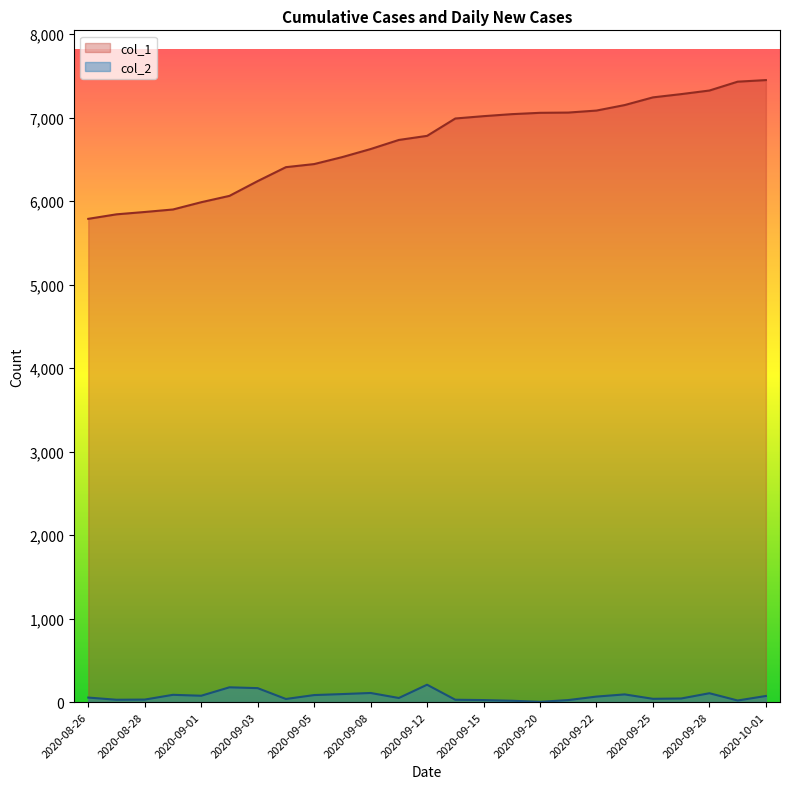

Which label corresponds to the largest value in the chart?

2020-10-01